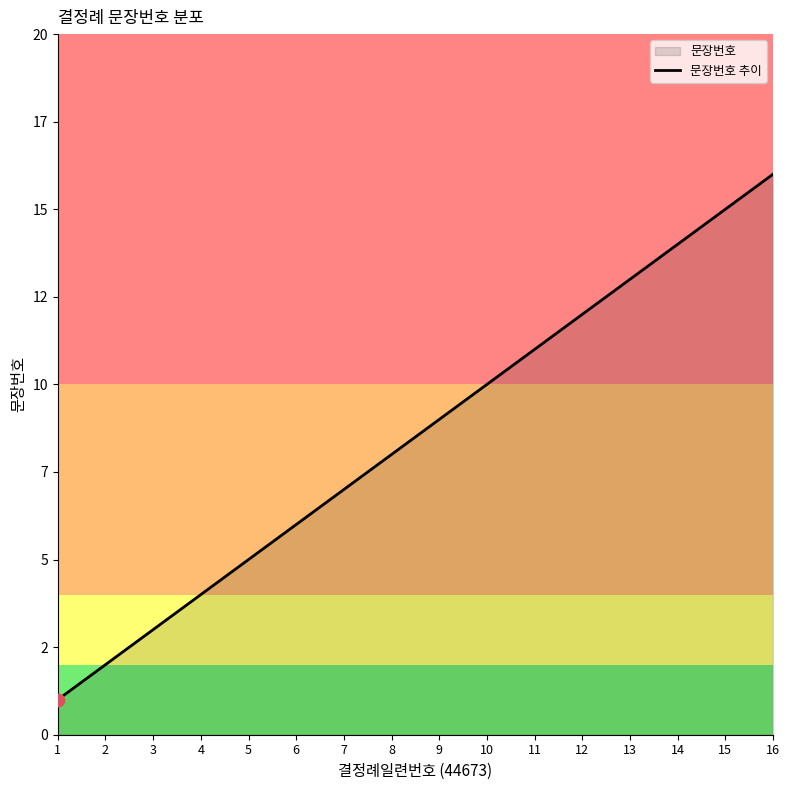

What is the ratio of the value at 2 to the value at 4?

0.5